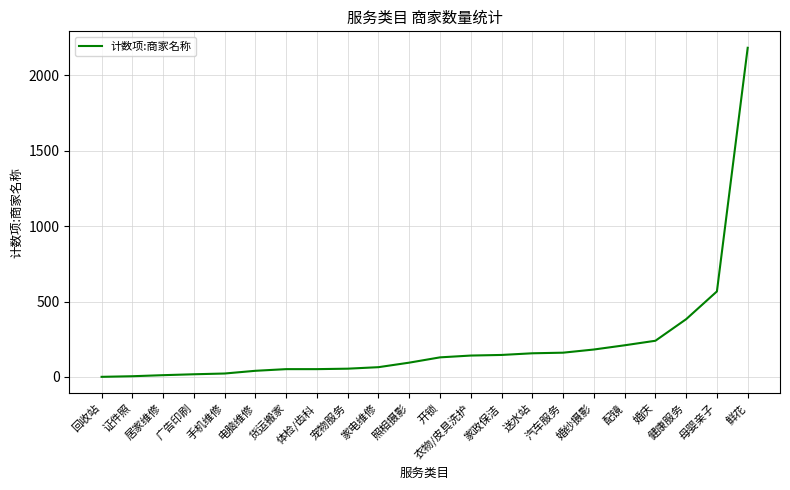

The chart shows a value of 146 at 家政保洁. True or false?

True